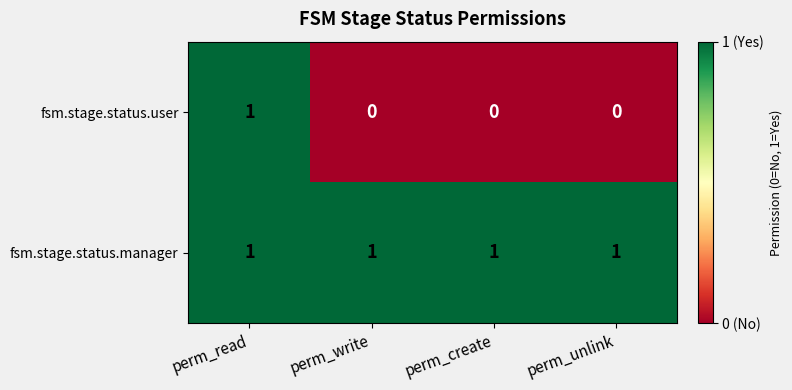

Which series has the widest spread of values?

fsm.stage.status.user